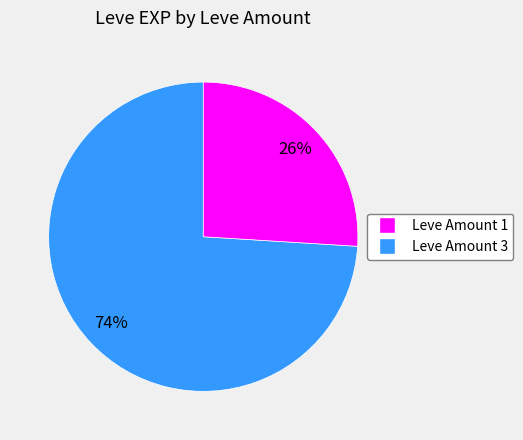

To the nearest percent, what is the difference between the largest and smallest slice percentages?

48%